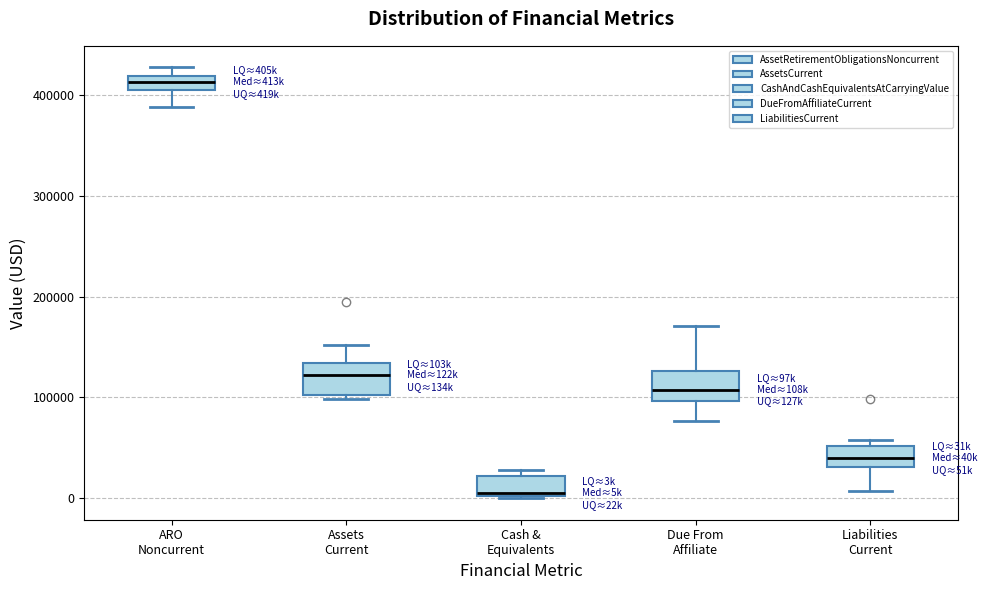

Where does the median line of the box for Assets Current sit on the y-axis? The values are not printed on the chart, so give them approximately, as read against the axis.

120000